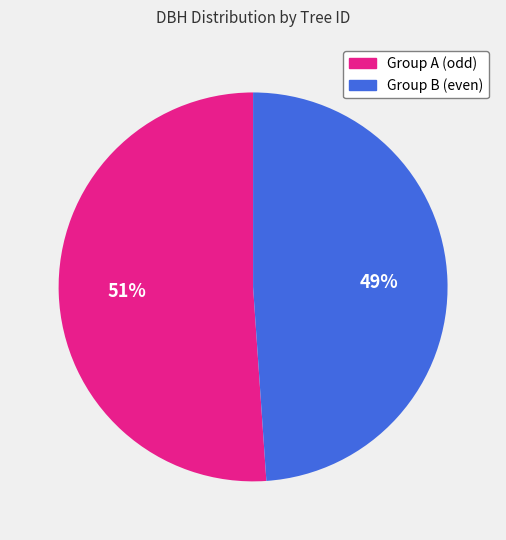

To the nearest percent, what is the average slice percentage?

50%